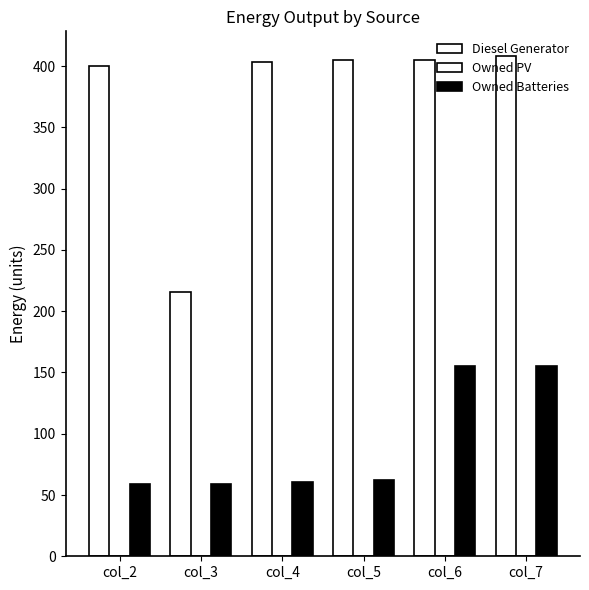

Rank the series by their maximum value, from lowest to highest.

Owned Batteries, Diesel Generator